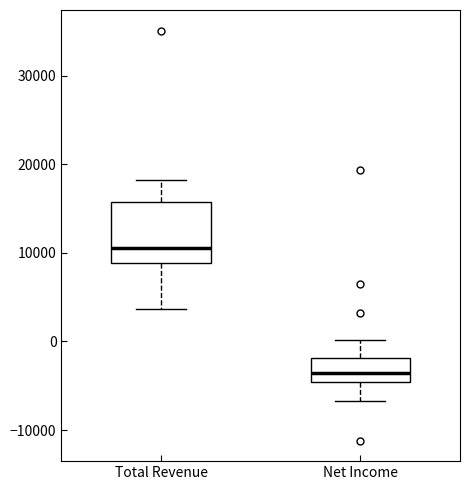

Where does the upper whisker of the box for Total Revenue end on the y-axis? The values are not printed on the chart, so give them approximately, as read against the axis.

18000